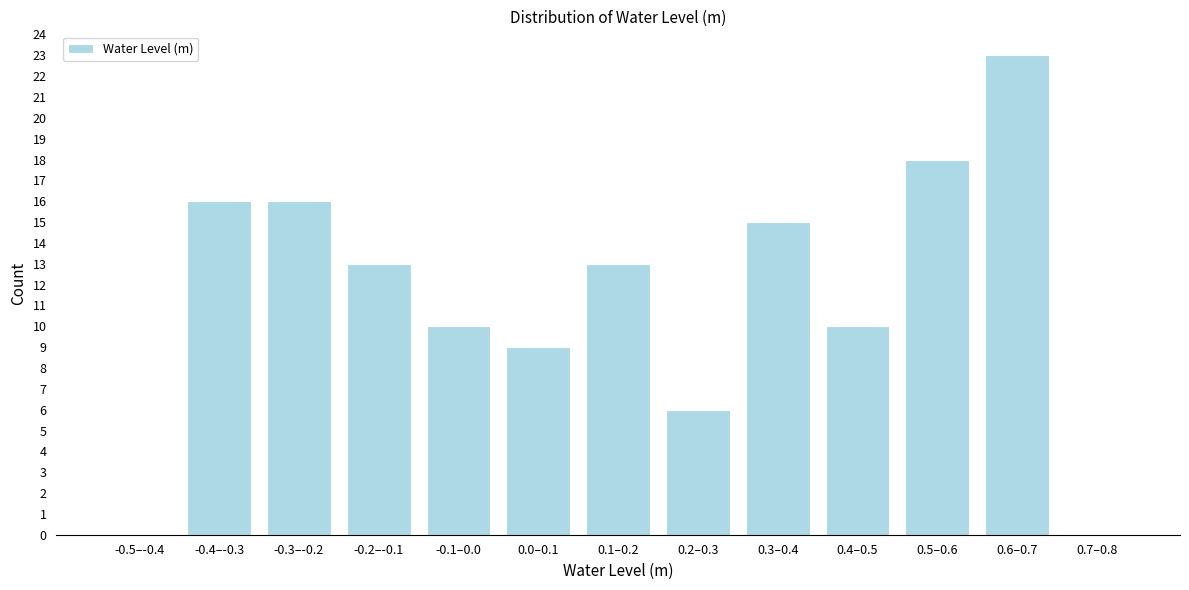

Reading left to right, what are all the values shown in this chart?

-0.5–-0.4=0	-0.4–-0.3=16	-0.3–-0.2=16	-0.2–-0.1=13	-0.1–0.0=10	0.0–0.1=9	0.1–0.2=13	0.2–0.3=6	0.3–0.4=15	0.4–0.5=10	0.5–0.6=18	0.6–0.7=23	0.7–0.8=0